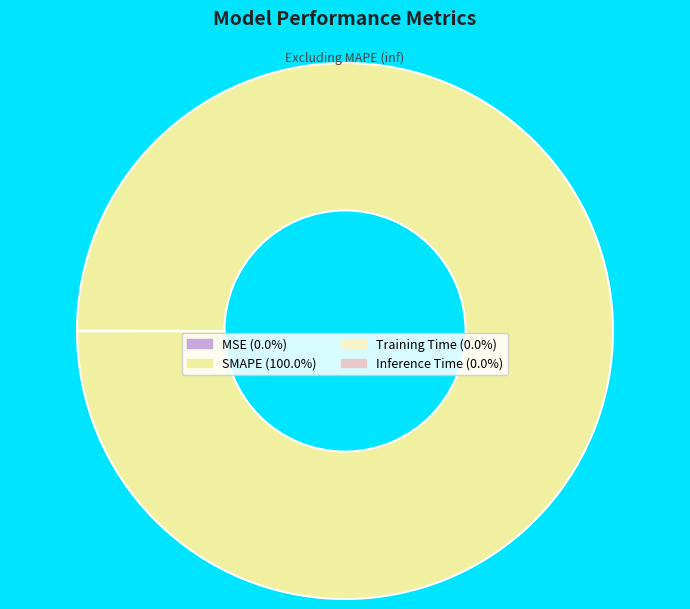

Which category accounts for the majority?

SMAPE